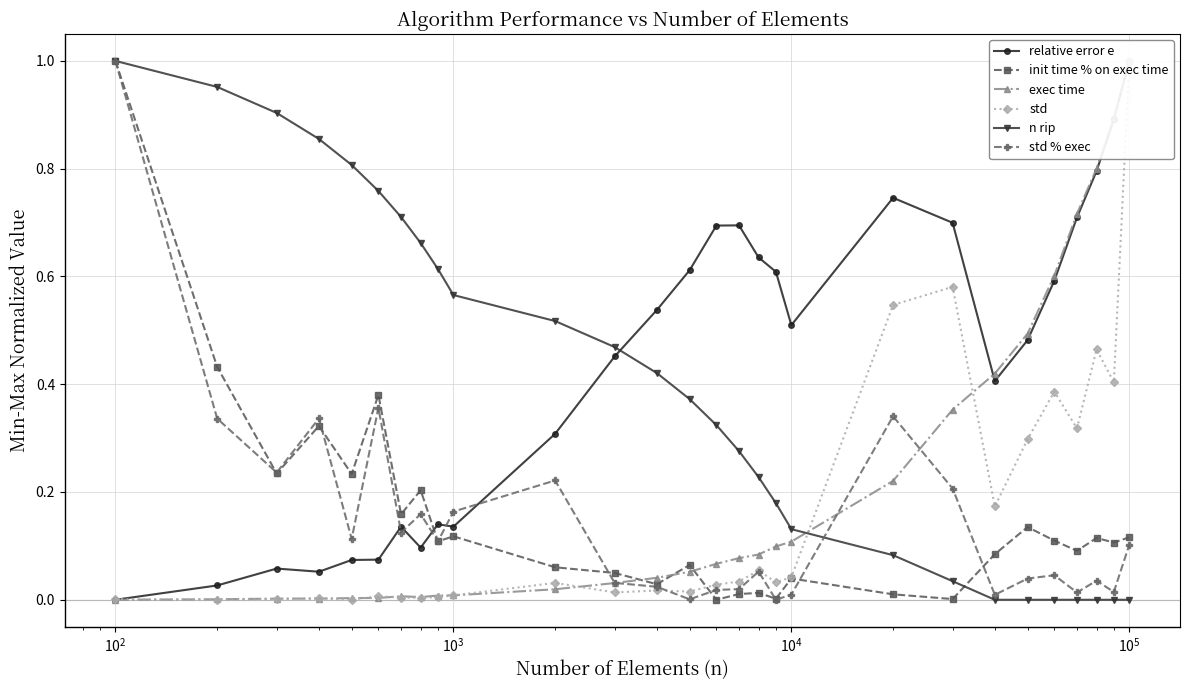

At how many categories does at least one series exceed 0?

28